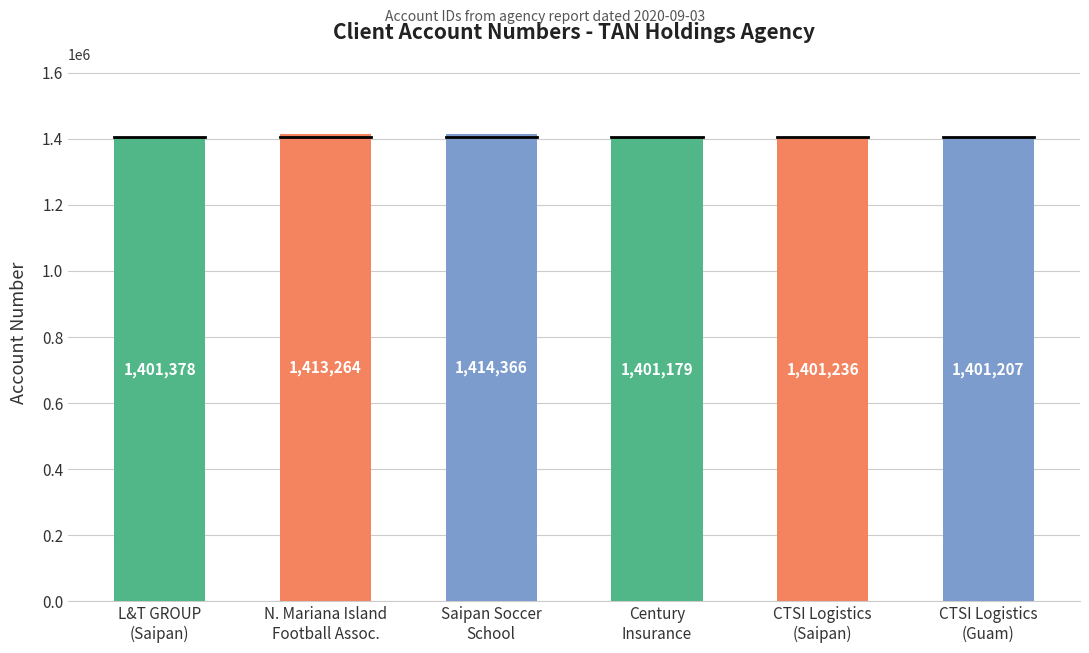

Which category has the highest value across all series?

Saipan Soccer
School